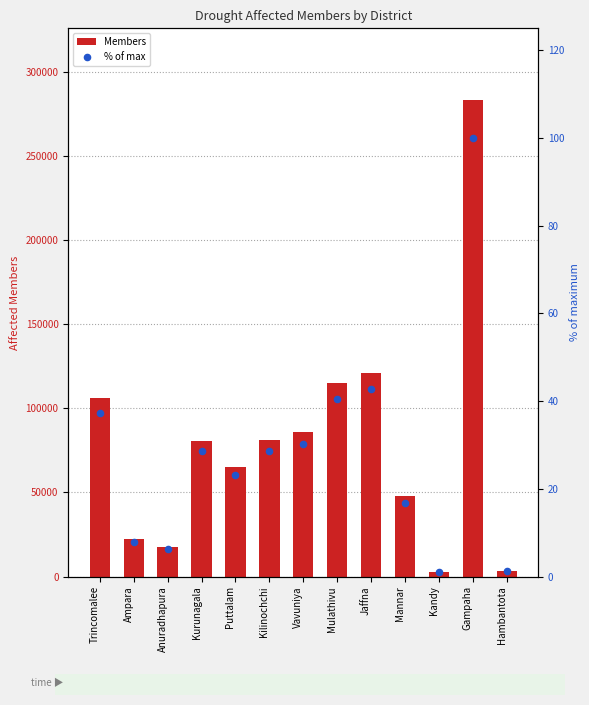

Which series has the widest spread of Y values?

Members